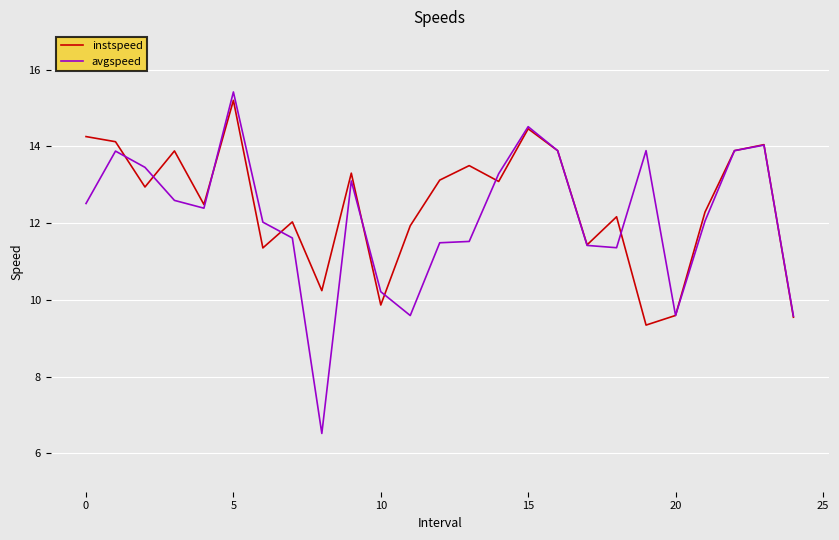

How many distinct data groups are displayed?

2